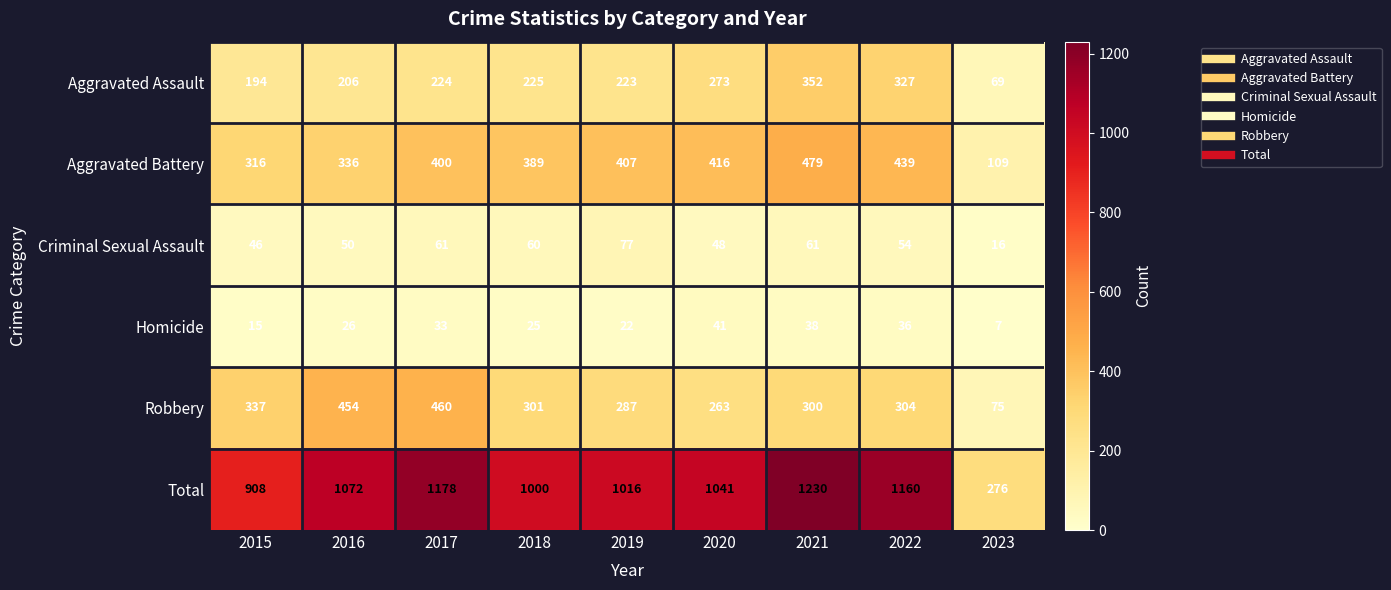

Which label corresponds to the largest value in the chart?

2021